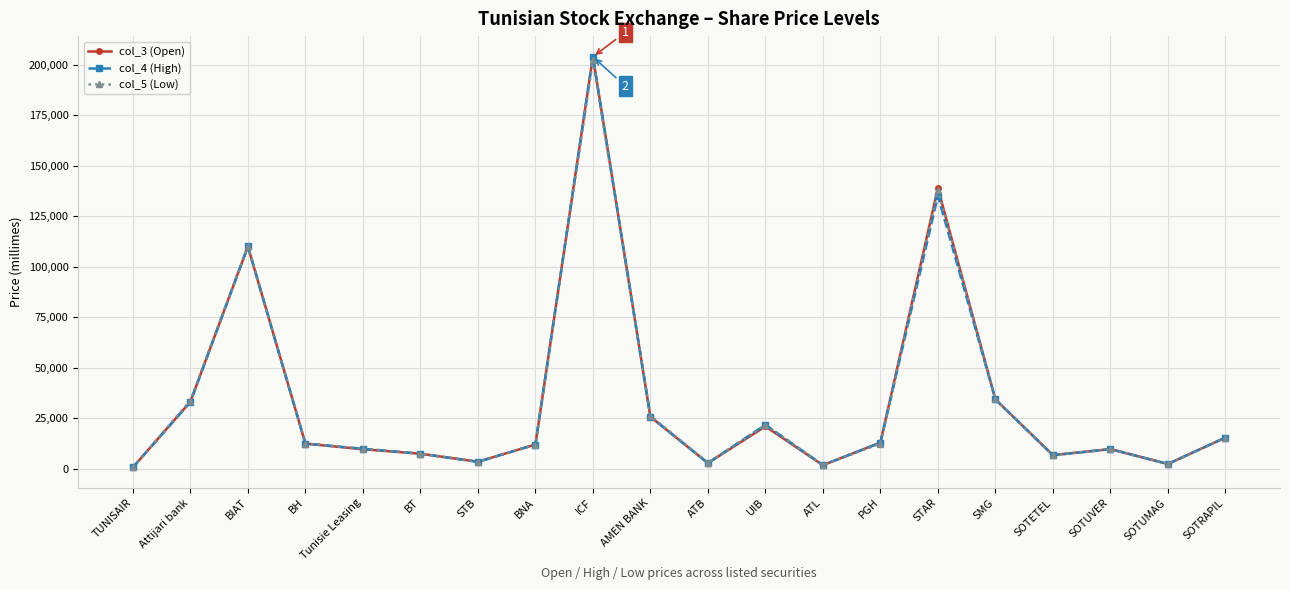

The value of col_5 (Low) at PGH is 12530. True or false?

True